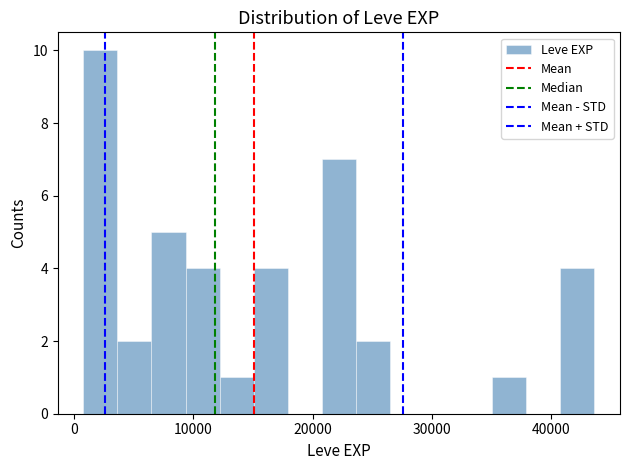

Around what value on the x-axis is the tallest bar? Give the approximate position of its centre, as read against the axis.

2000